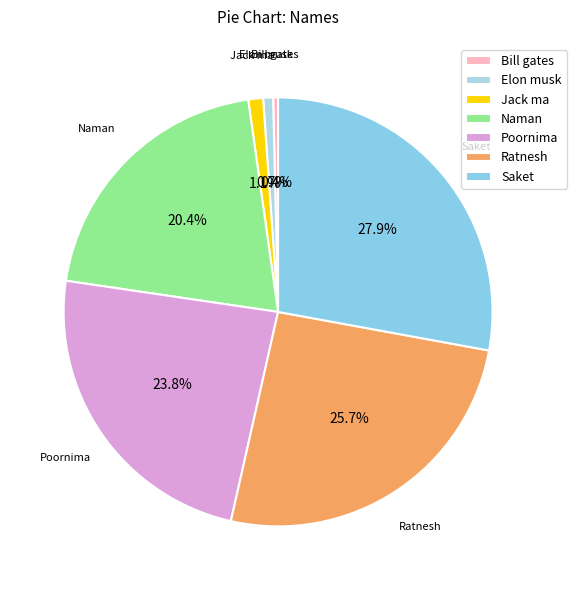

Which category has the biggest portion of the pie?

Saket